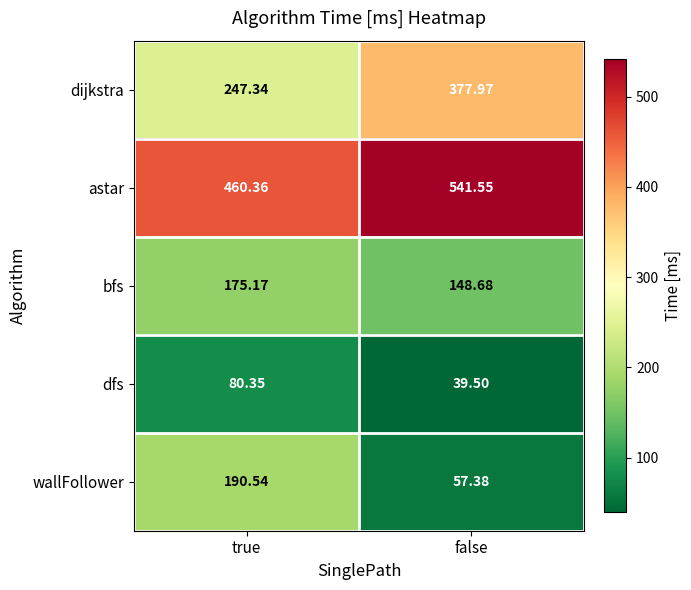

At which category is the sum across all series the highest?

false